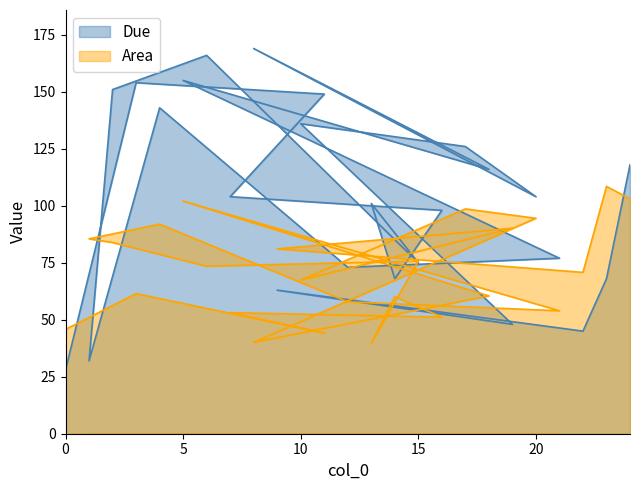

Which series has the largest total across all categories?

Due